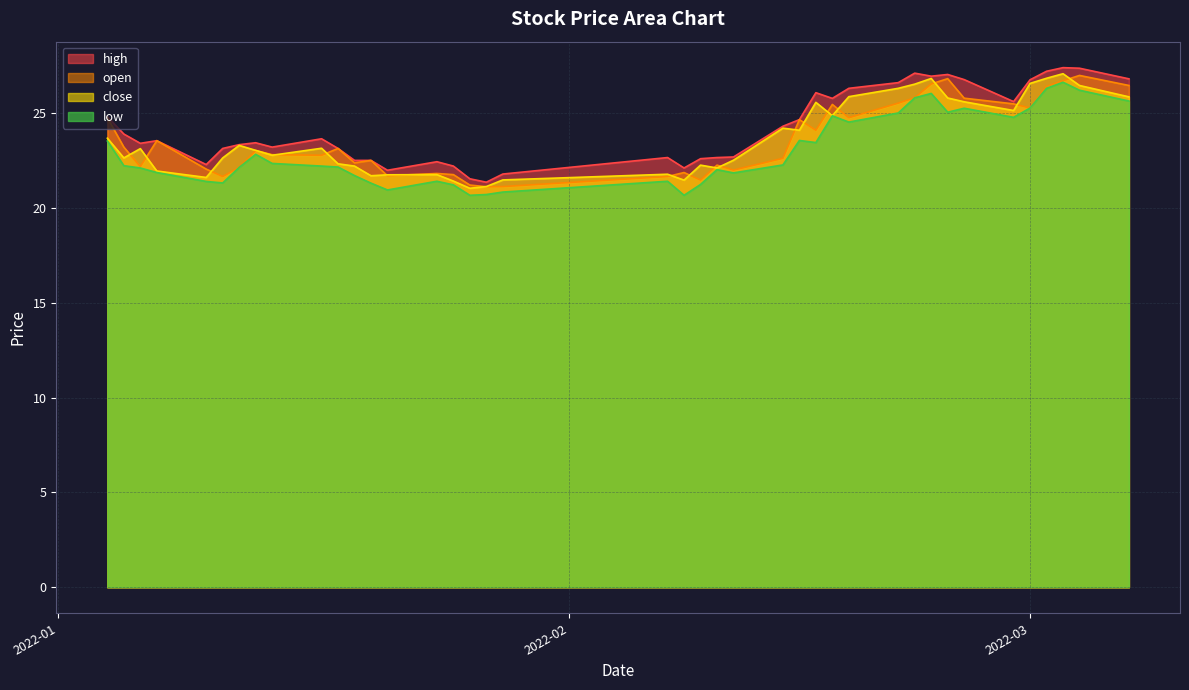

True or false: low and high intersect in this chart.

False